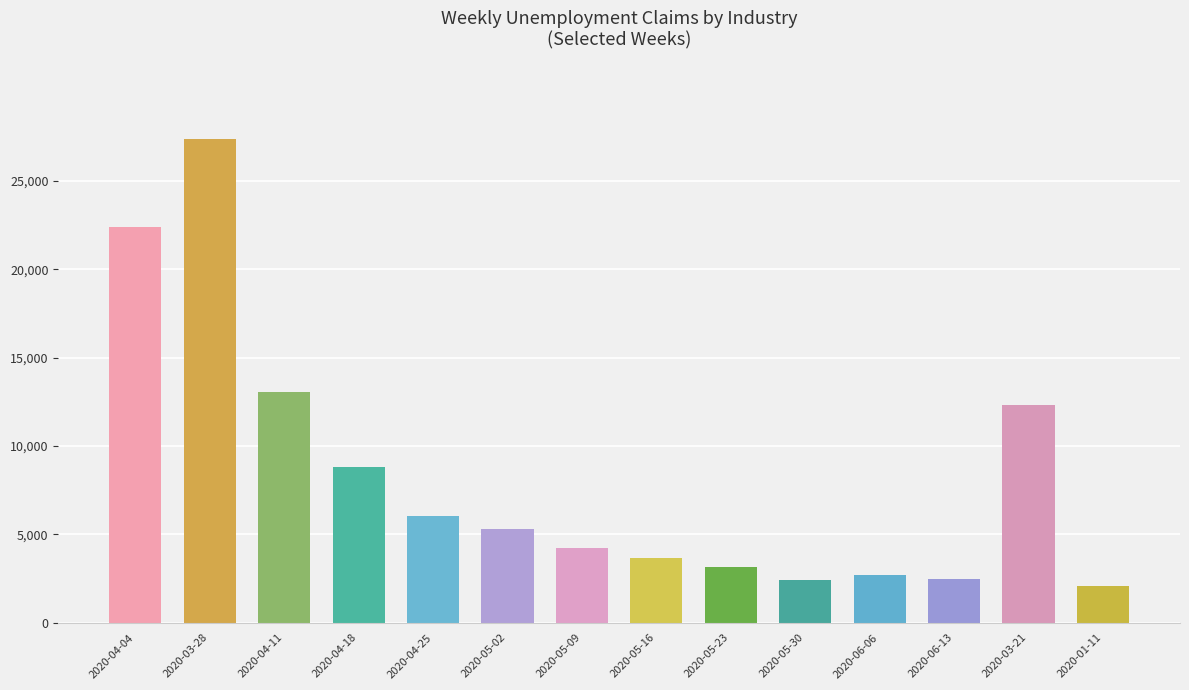

What is the change in value from 2020-04-04 to 2020-04-18?

-13618